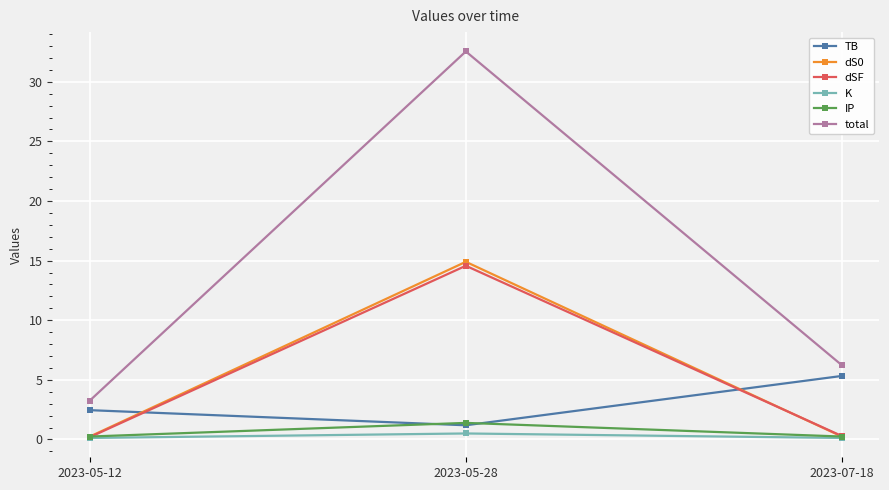

Is it true that K equals 0.5 at 2023-05-28?

True